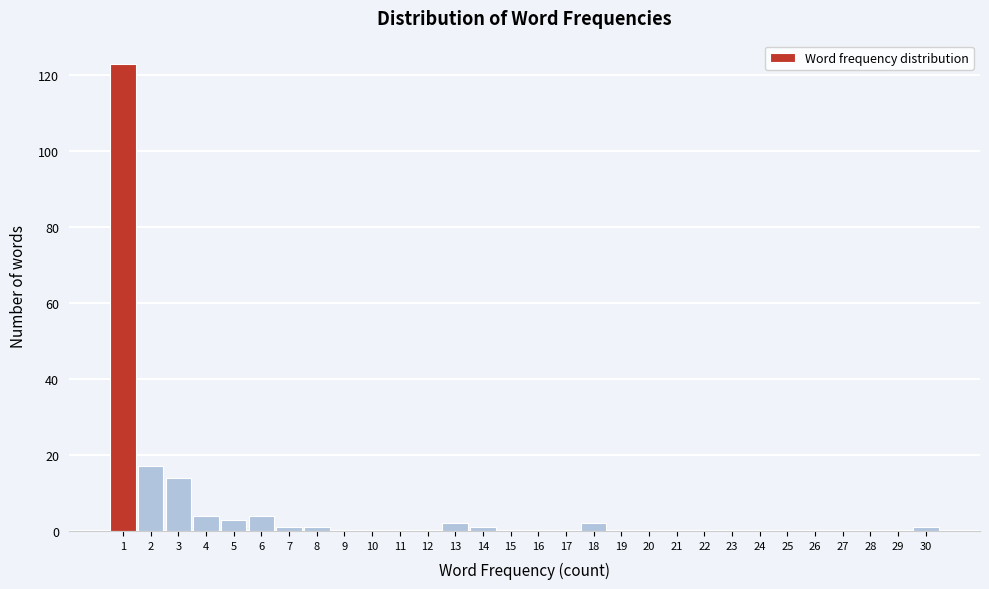

What is the height of the bar covering 0.5 to 1.5 on the x-axis? The values are not printed on the chart, so give them approximately, as read against the axis.

124